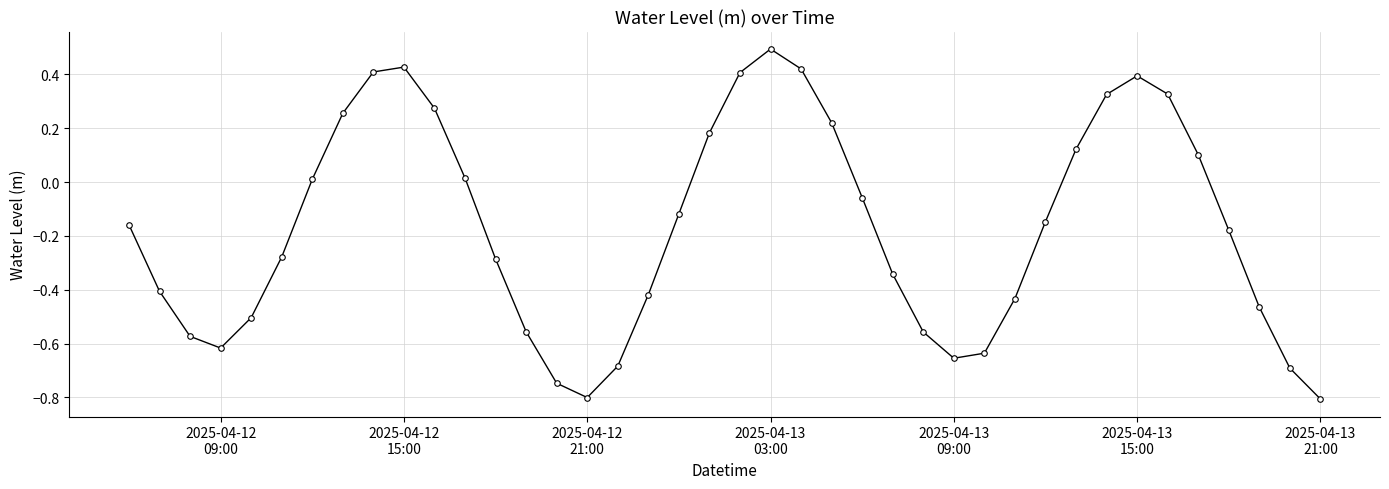

How many points are lower than both their immediate neighbors (excluding endpoints)?

3